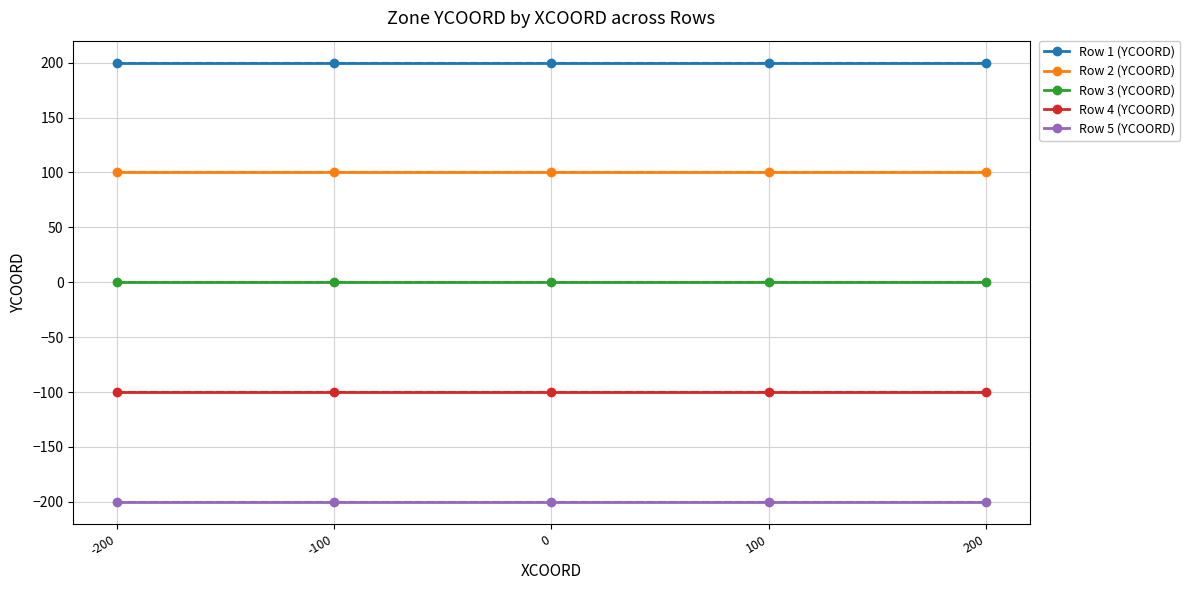

What is the approximate value of Row 2 (YCOORD) at 100?

100